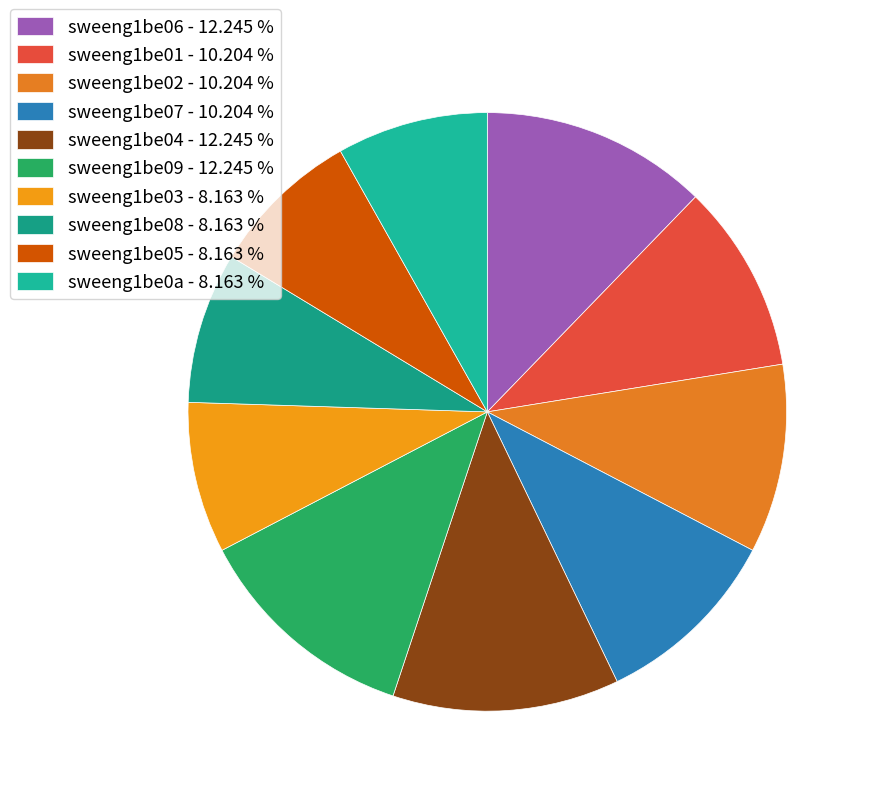

Between sweeng1be08 and sweeng1be06, which is larger?

sweeng1be06